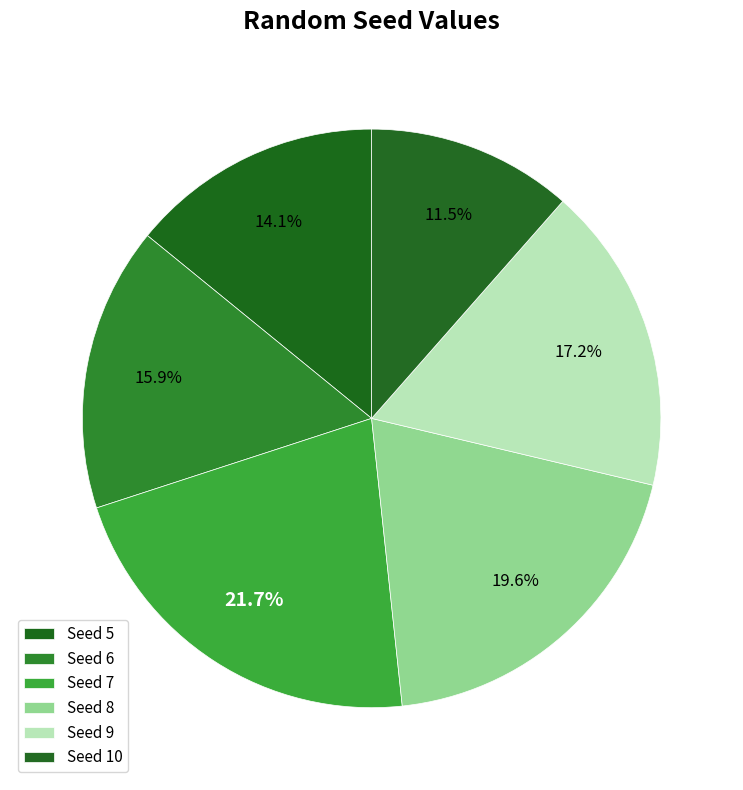

How many slices are in this pie chart?

6